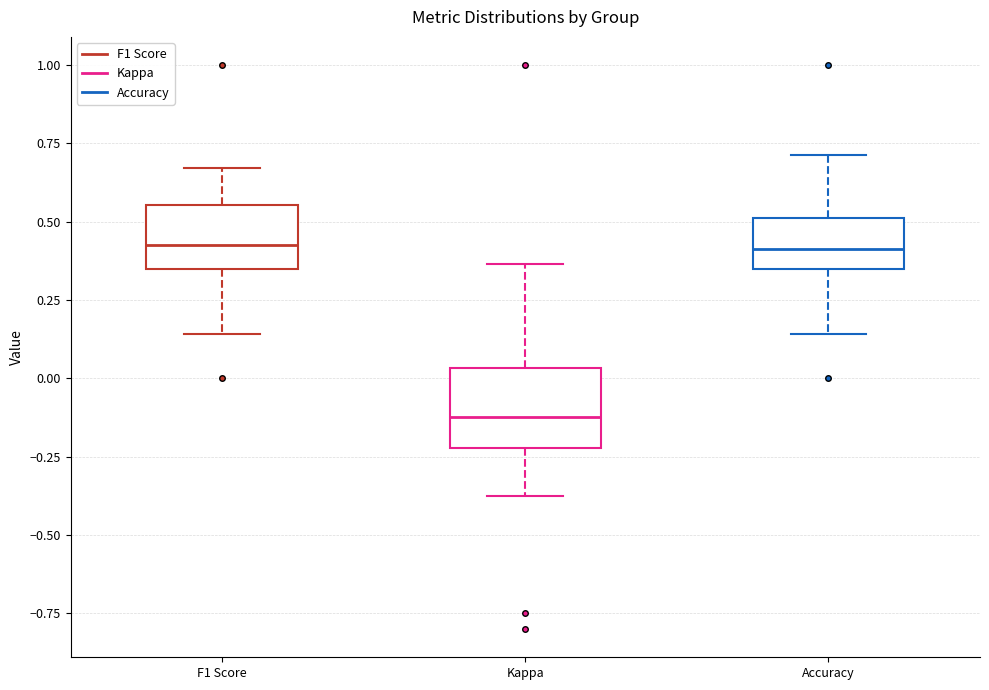

Where is the upper edge of the box for Kappa on the y-axis? The values are not printed on the chart, so give them approximately, as read against the axis.

0.05